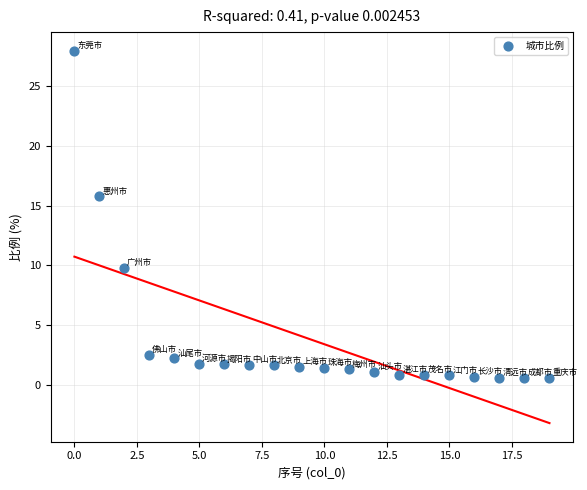

What Y value in the scatter plot is closest to 14?

15.8